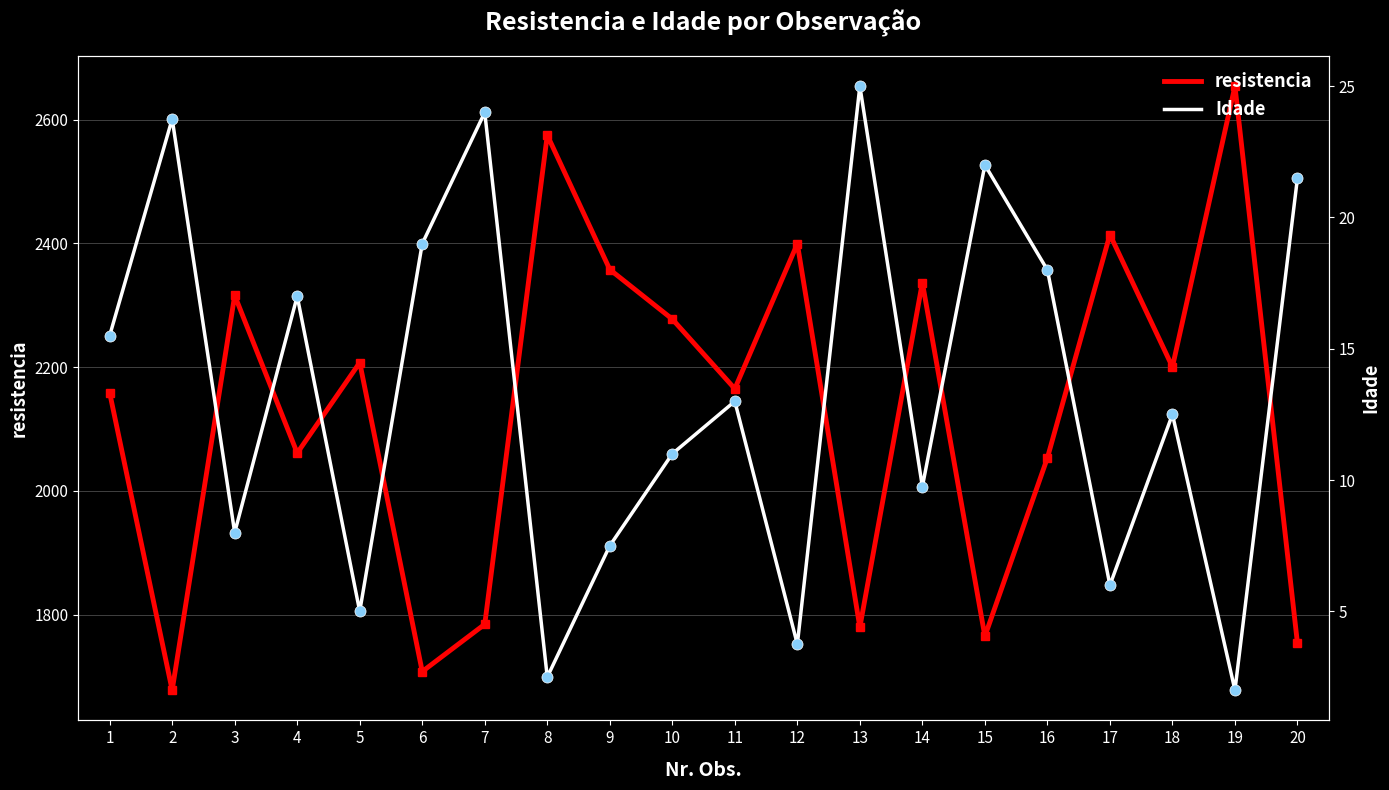

True or false: resistencia and Idade intersect in this chart.

False